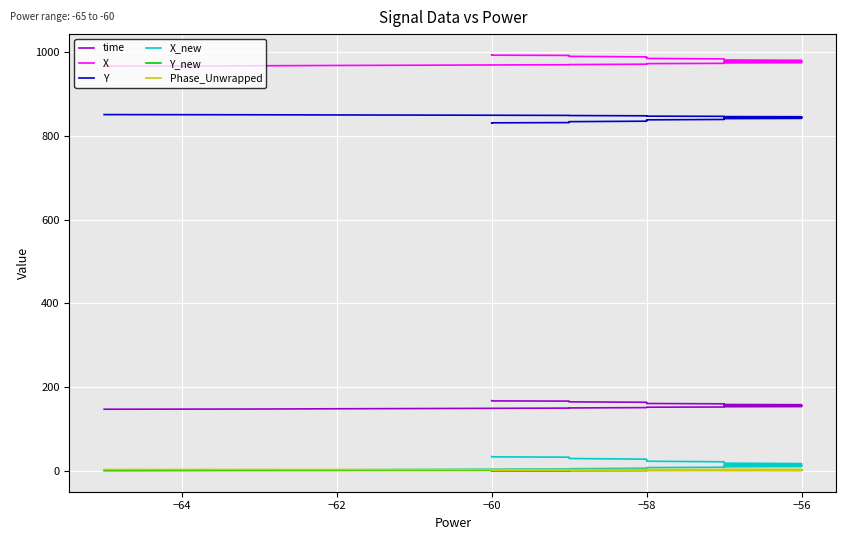

At which category does the chart reach its peak across all series?

−60